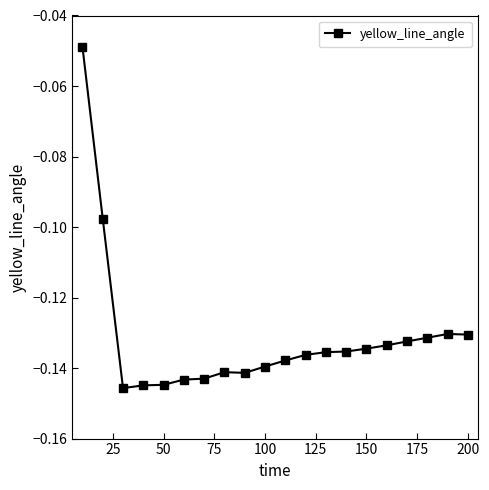

What is the sum of all values?

-2.6